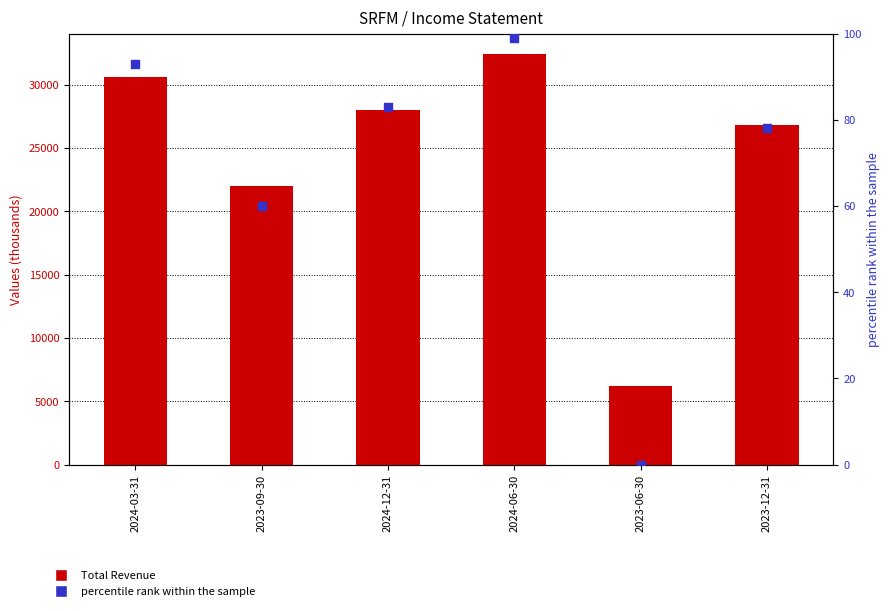

At which category is the sum across all series the highest?

2024-06-30